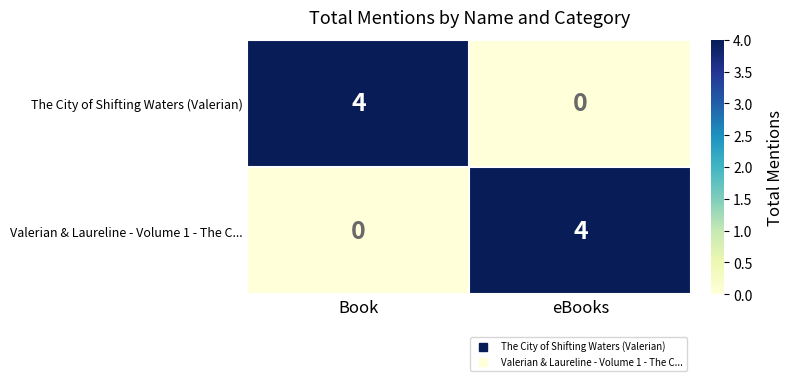

Is it true that Valerian & Laureline - Volume 1 - The C... equals -3 at Book?

False